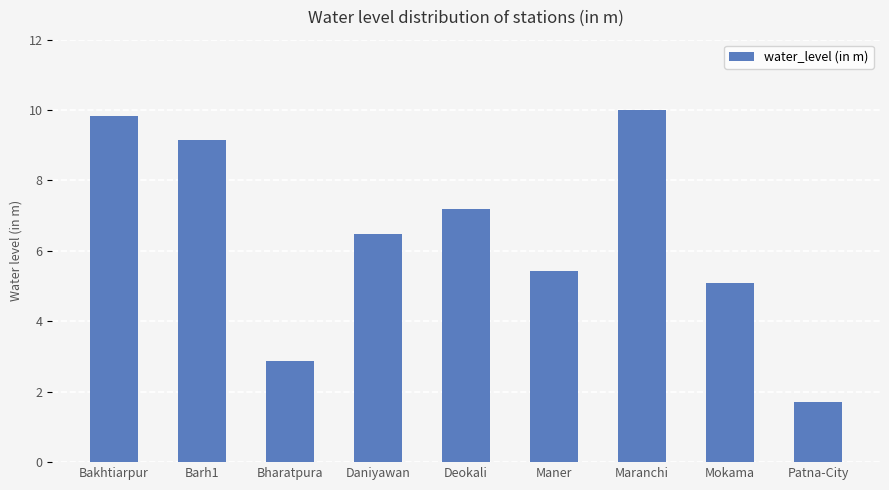

Rank the categories by value from highest to lowest.

Maranchi, Bakhtiarpur, Barh1, Deokali, Daniyawan, Maner, Mokama, Bharatpura, Patna-City